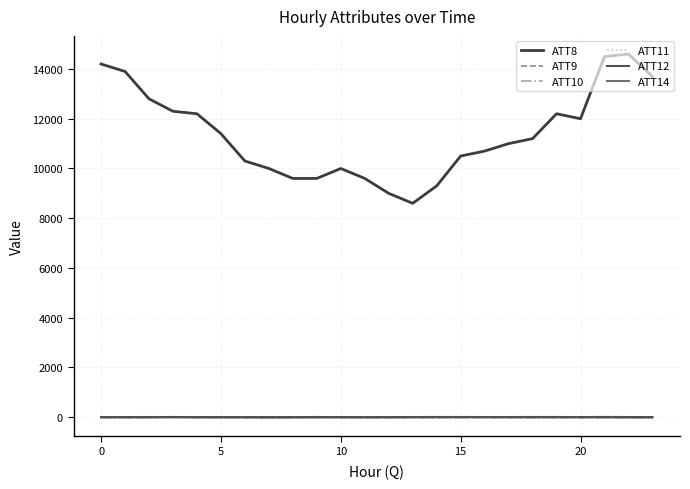

True or false: ATT9 has more than 0 points higher than both neighbors.

True